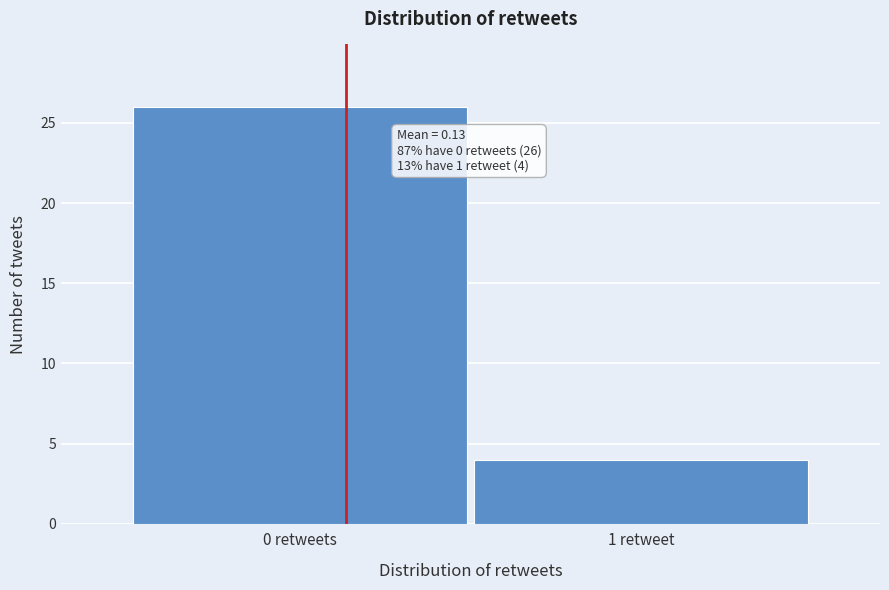

Reading left to right, list all the values displayed in this chart.

0 retweets=26	1 retweet=4